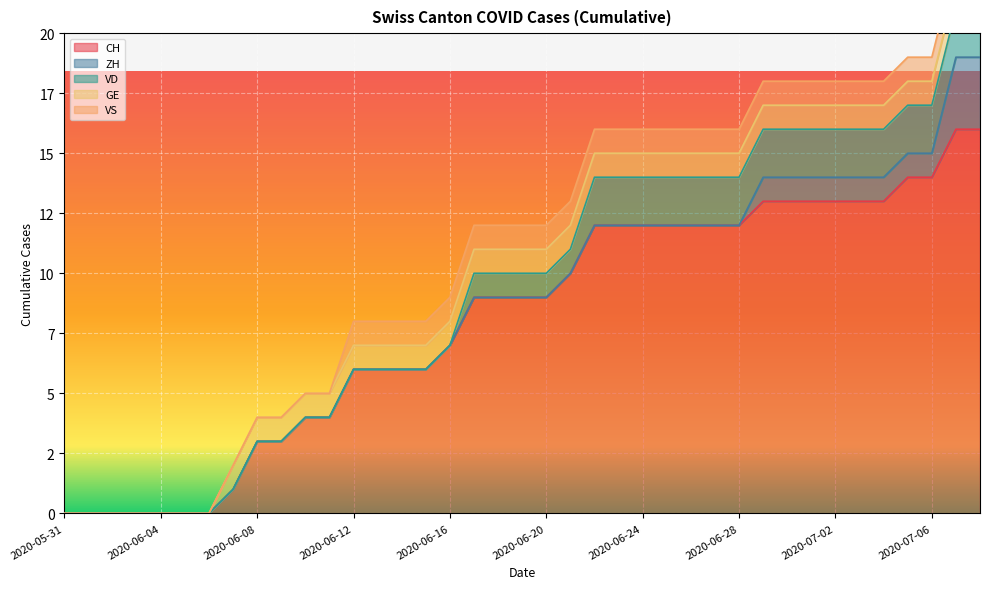

True or false: VS and GE cross at least once.

False